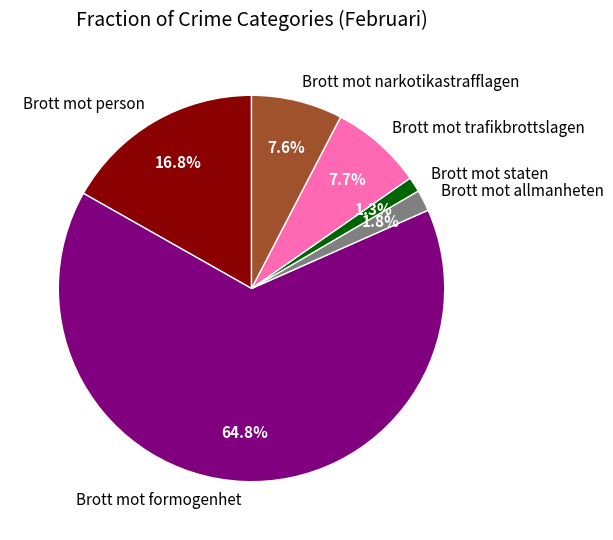

Is the sum of Brott mot person and Brott mot narkotikastrafflagen greater than half?

No